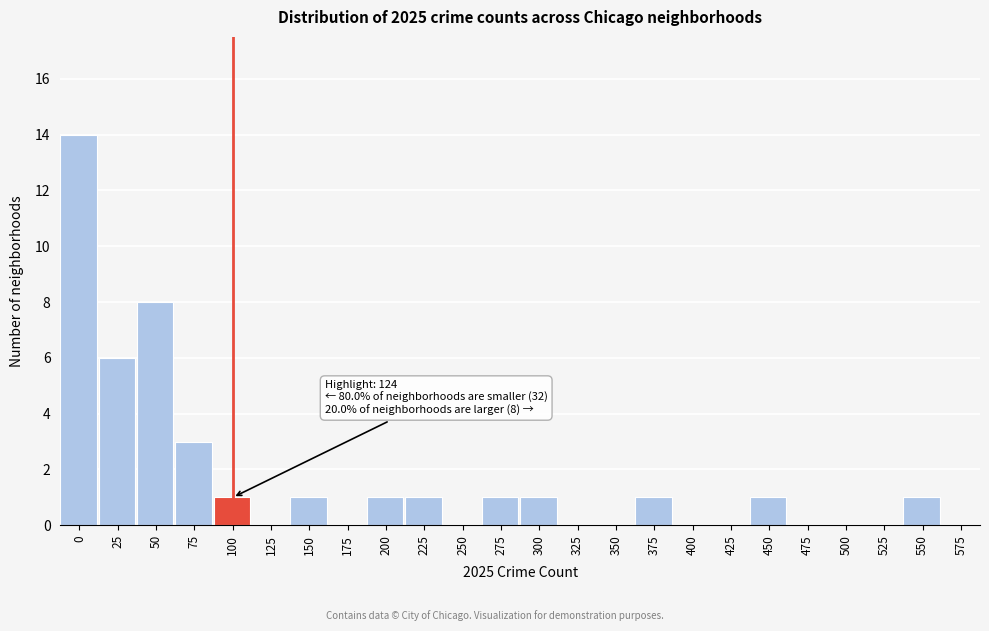

Reading left to right, list all the values displayed in this chart.

0=14	25=6	50=8	75=3	100=1	125=0	150=1	175=0	200=1	225=1	250=0	275=1	300=1	325=0	350=0	375=1	400=0	425=0	450=1	475=0	500=0	525=0	550=1	575=0